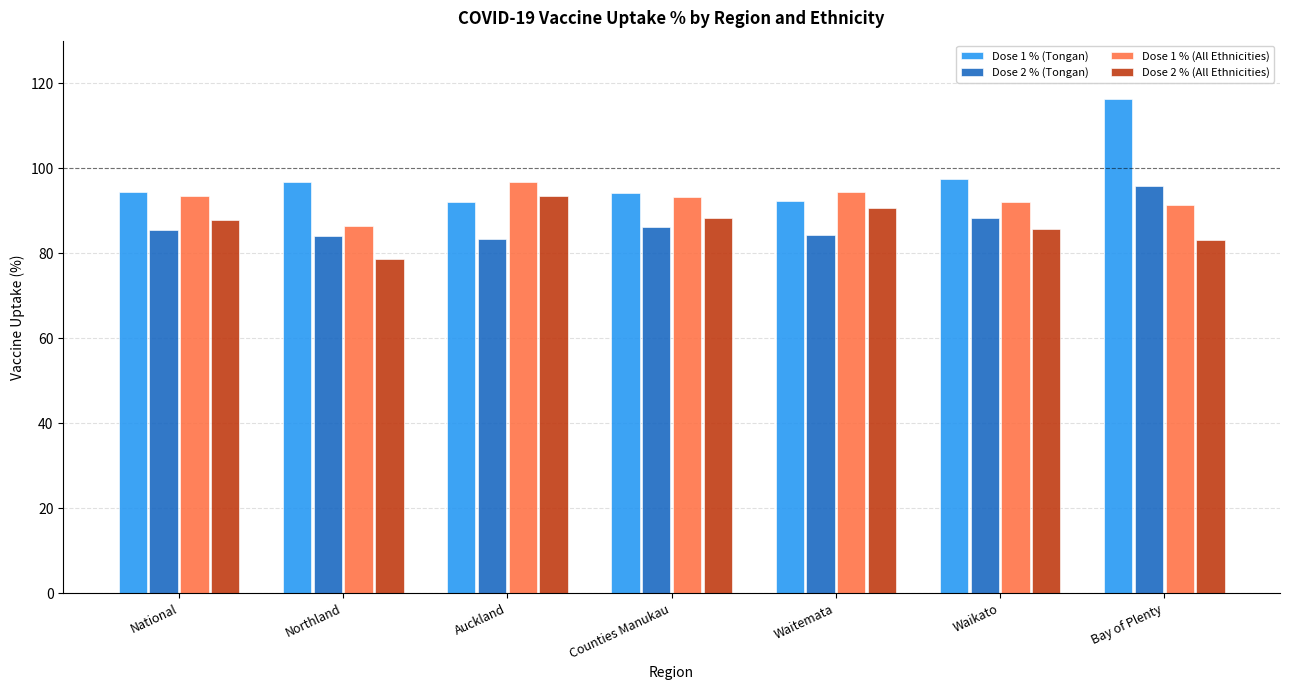

True or false: Dose 2 % (Tongan) has a value of 86.2 at Counties Manukau.

True